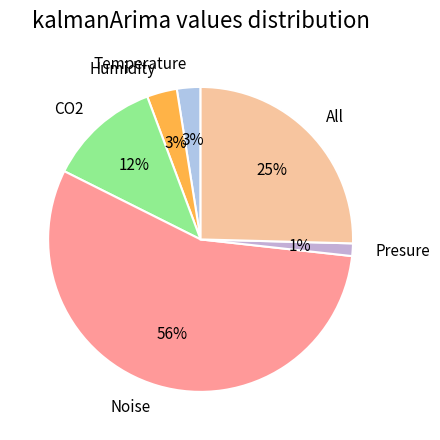

What is the majority slice?

Noise